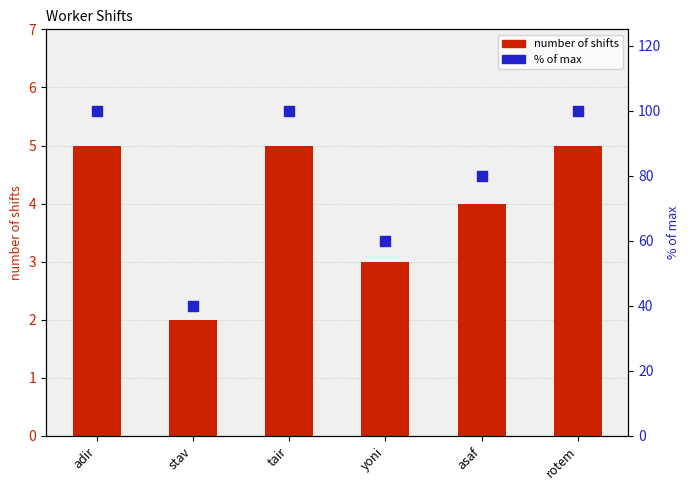

At how many categories does at least one series exceed 47?

5